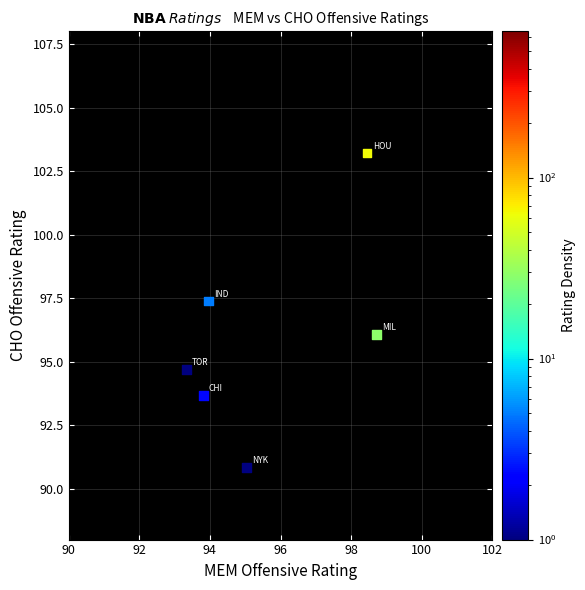

What is the average Y value?

96.0